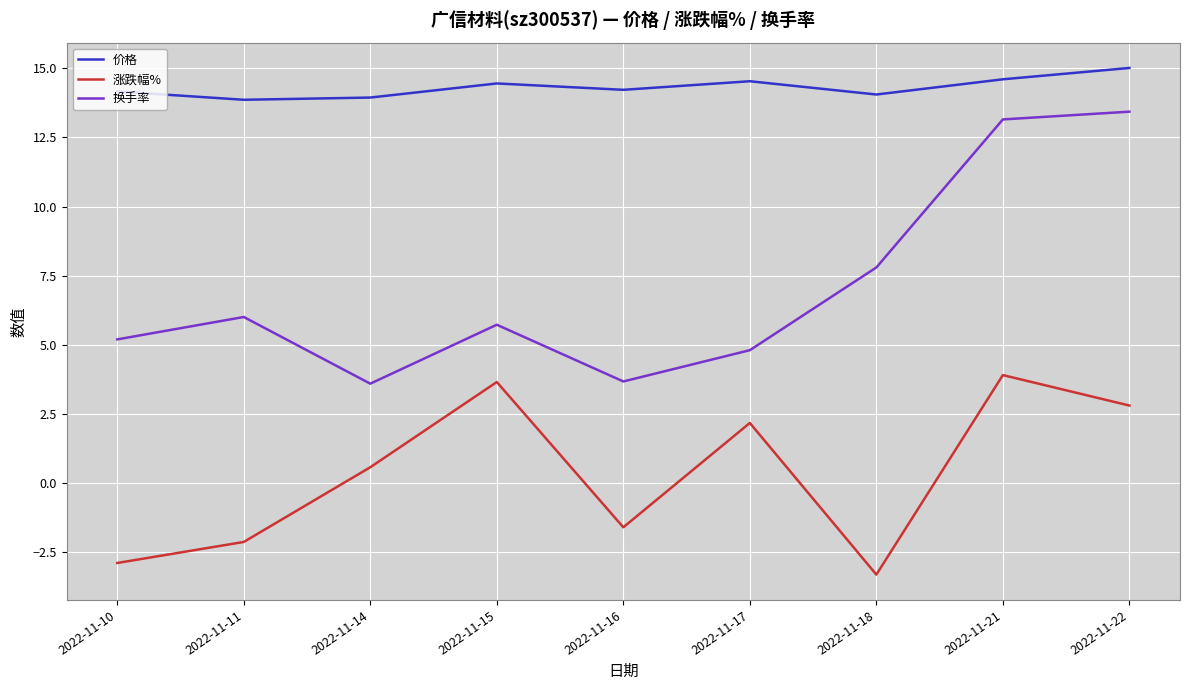

What are all the series names shown in the legend?

价格, 涨跌幅%, 换手率